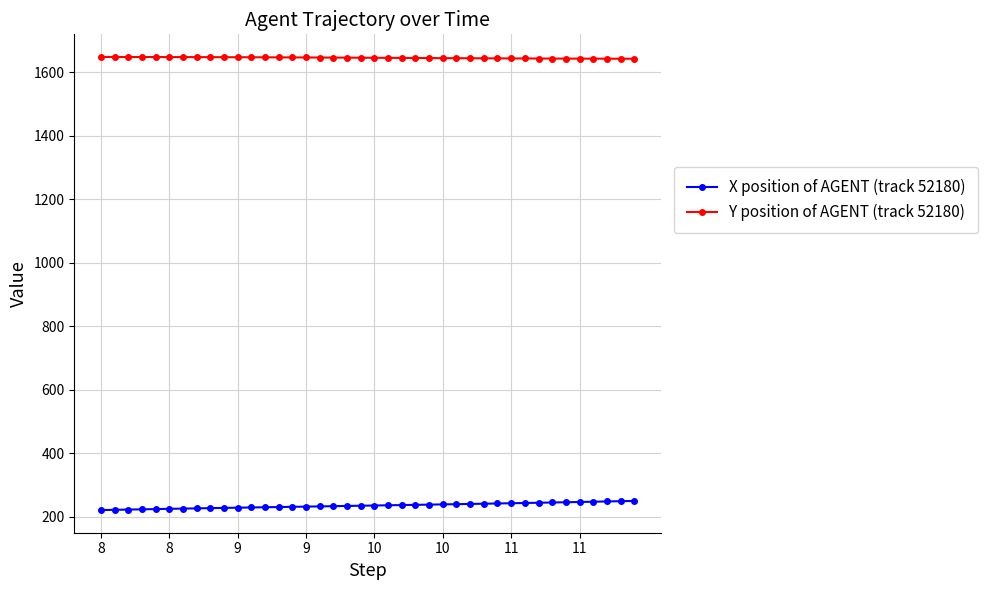

What is the average value of the Y position of AGENT (track 52180) series?

1645.6